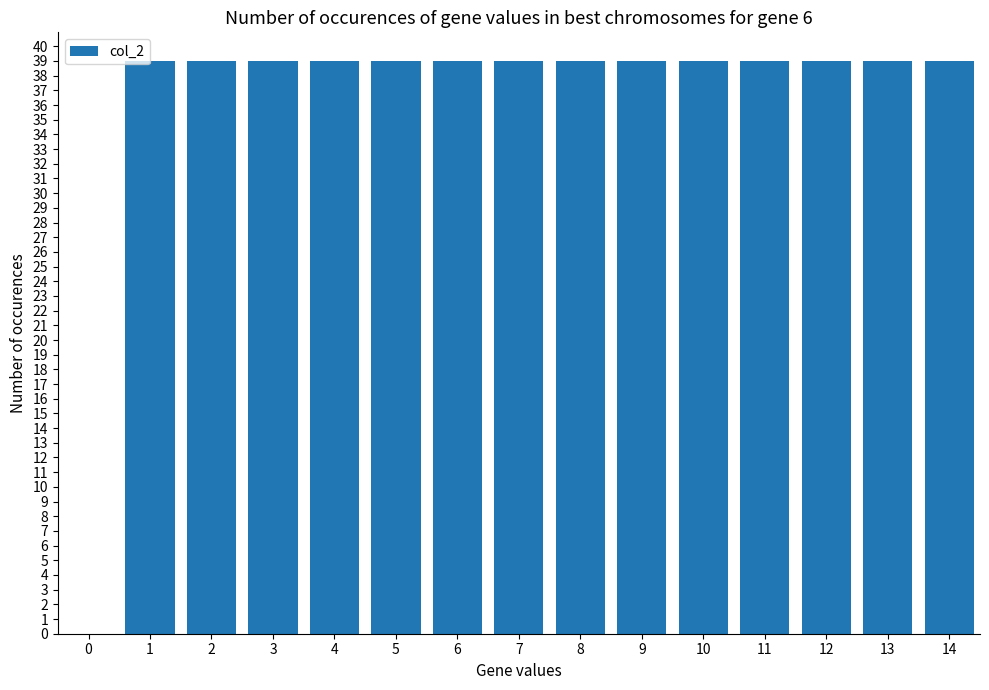

How many data points does each series have?

15